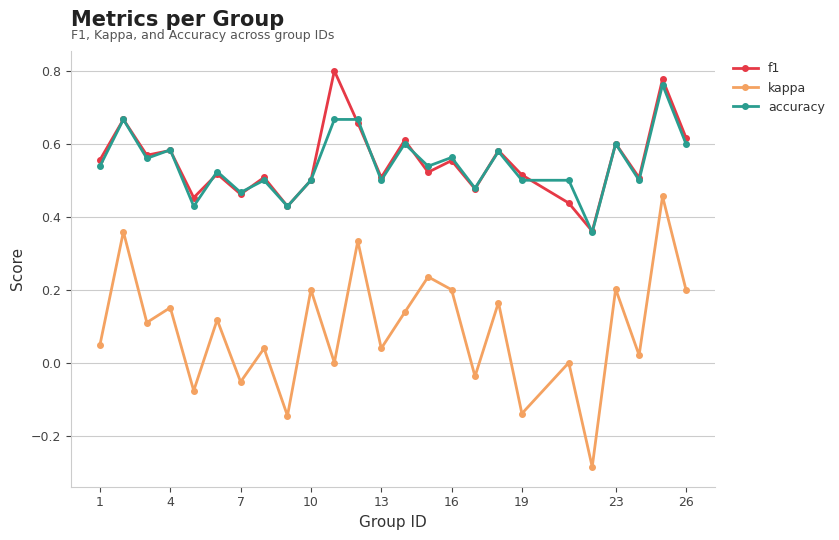

True or false: accuracy and kappa cross at least once.

False